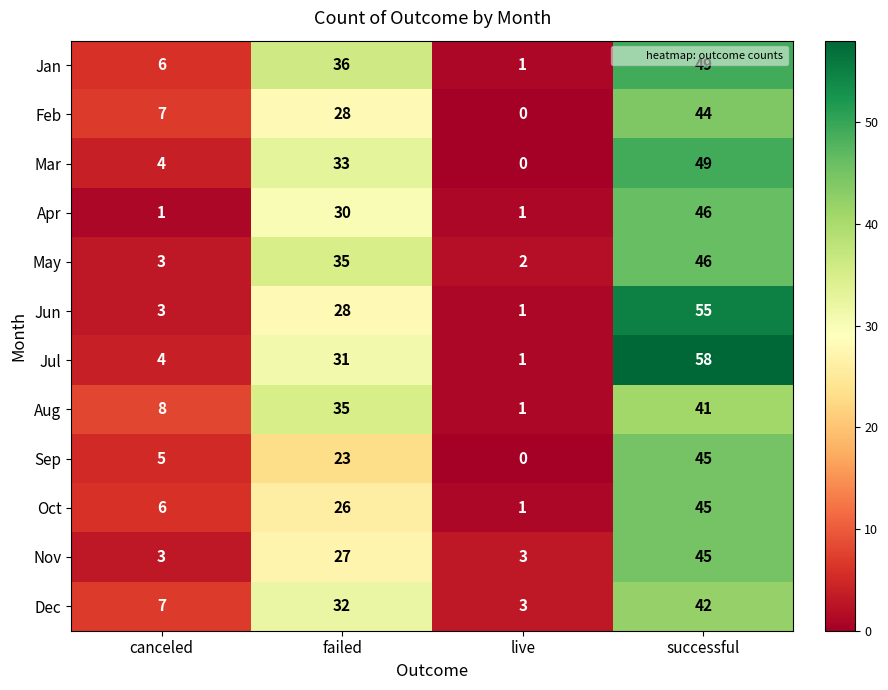

What is the spread (max minus min) of values at successful?

17